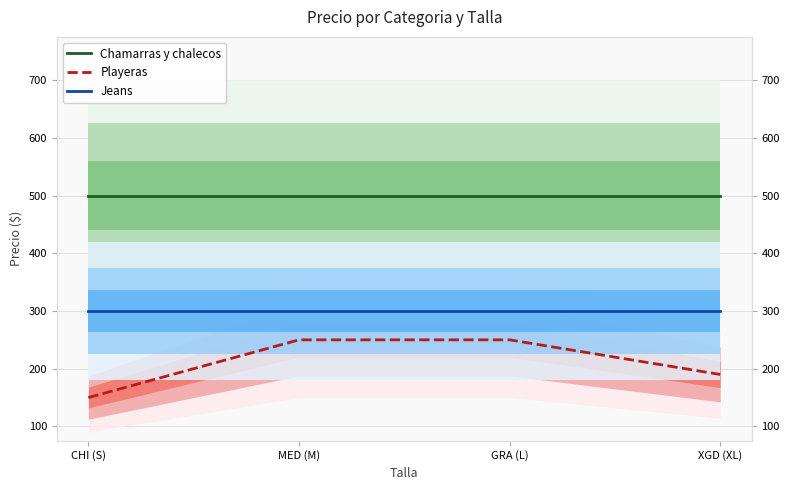

What is the difference between the highest and lowest values at MED (M)?

250.0